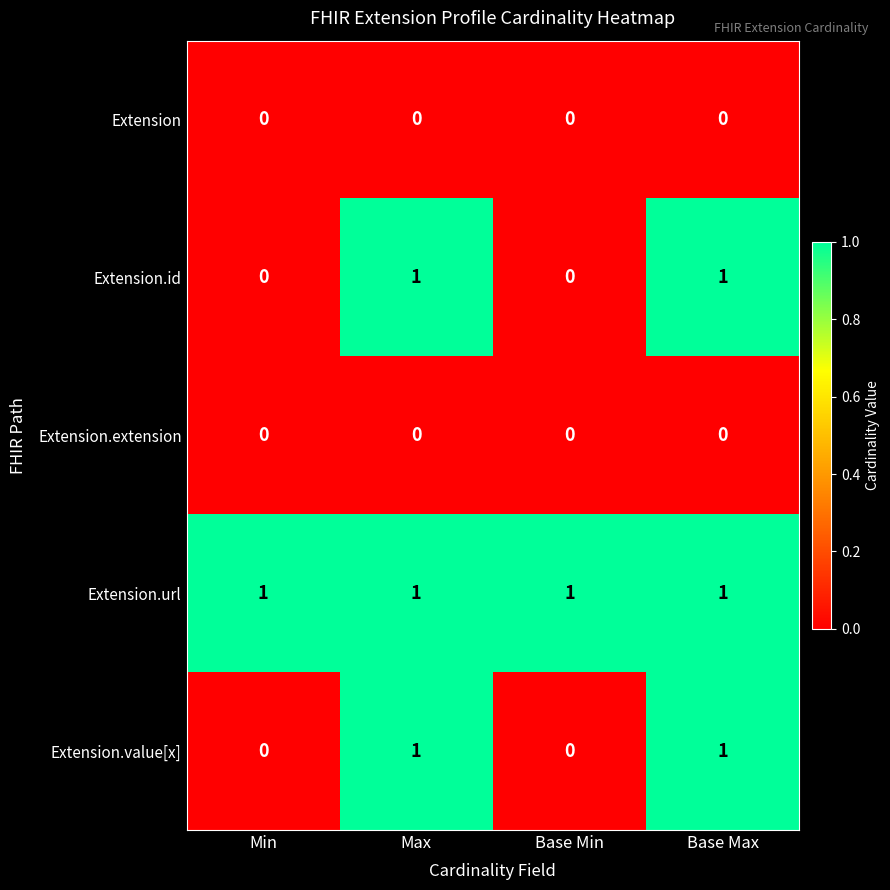

Reading left to right, what are all the values shown in this chart?

Extension: 0	0	0	0
Extension.id: 0	1	0	1
Extension.extension: 0	0	0	0
Extension.url: 1	1	1	1
Extension.value[x]: 0	1	0	1